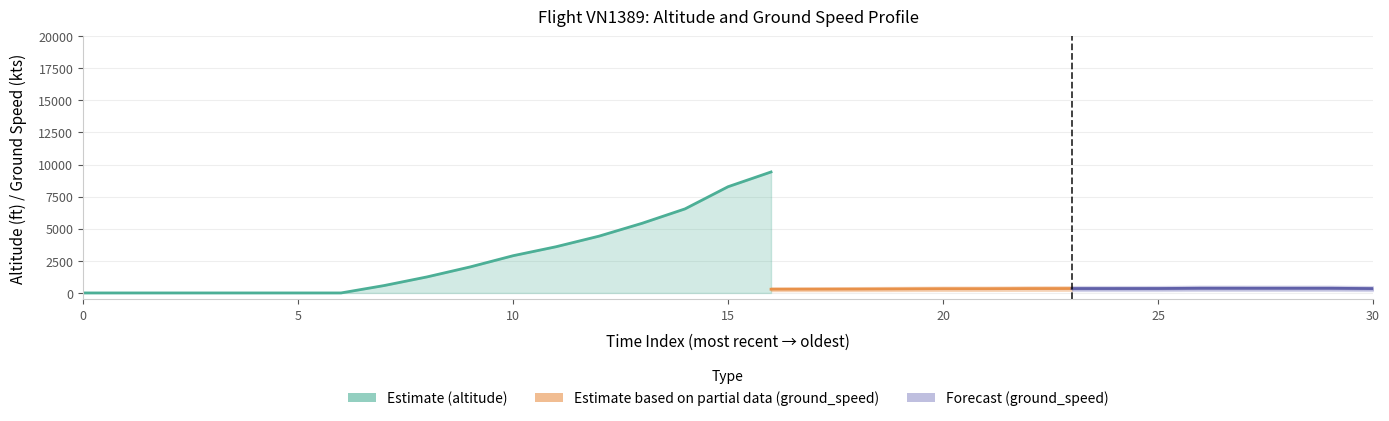

How many values in the ground_speed_upper series are below 422?

15